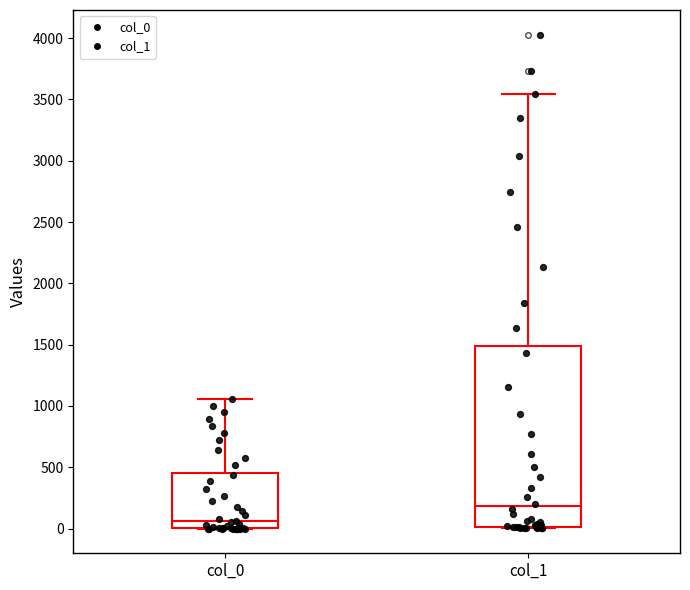

Which box is the tallest, from its lower edge to its upper edge?

col_1